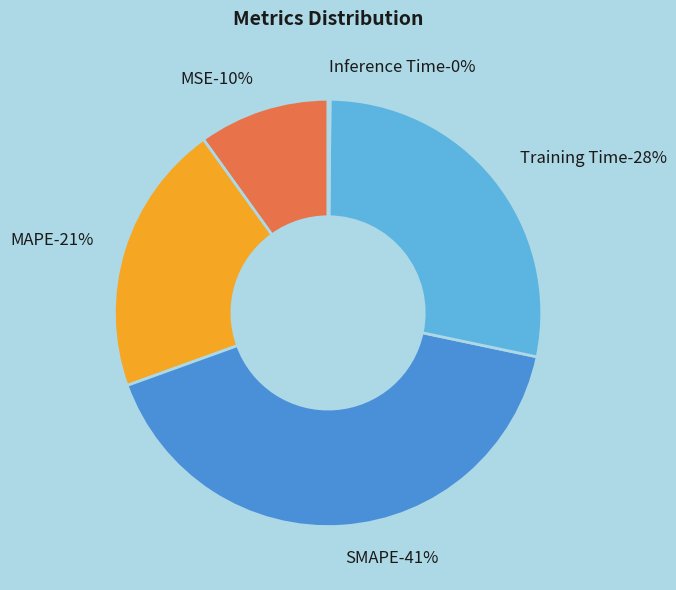

The MSE slice represents 10% of the pie. True or false?

True